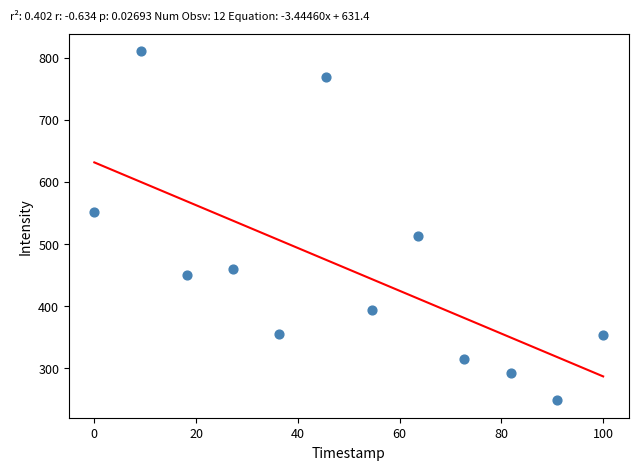

What is the range of Y values (max minus min)?

561.5